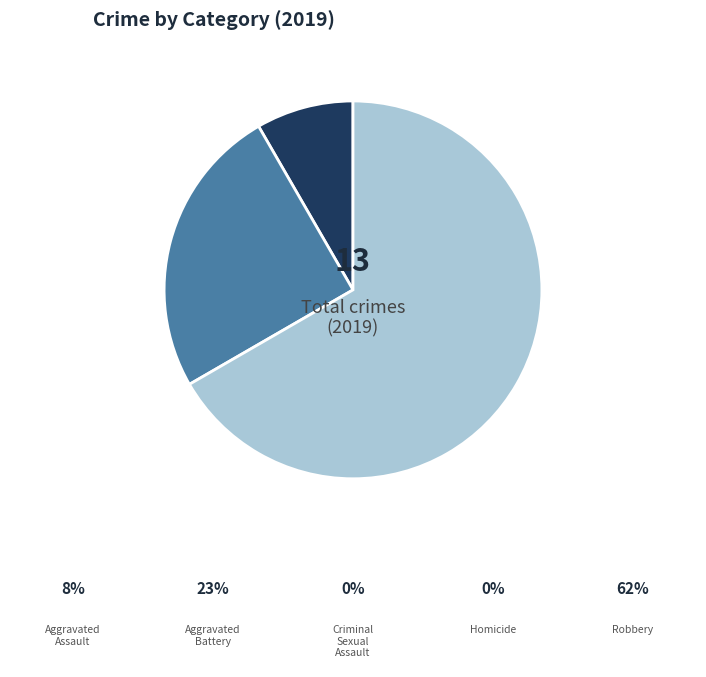

Is there a majority slice in this chart?

Yes